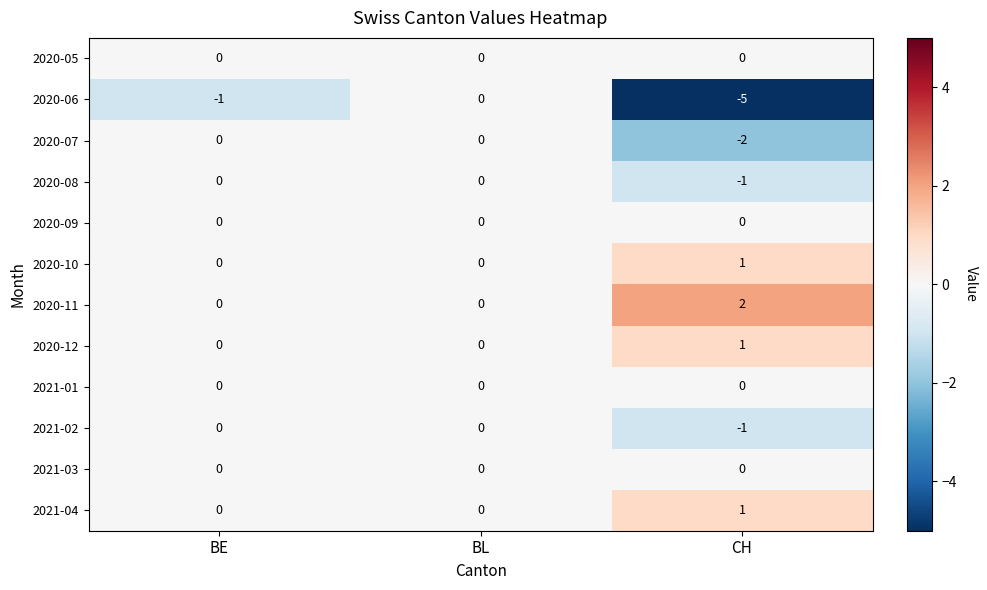

Between BL and CH, which series saw the biggest shift?

2020-06